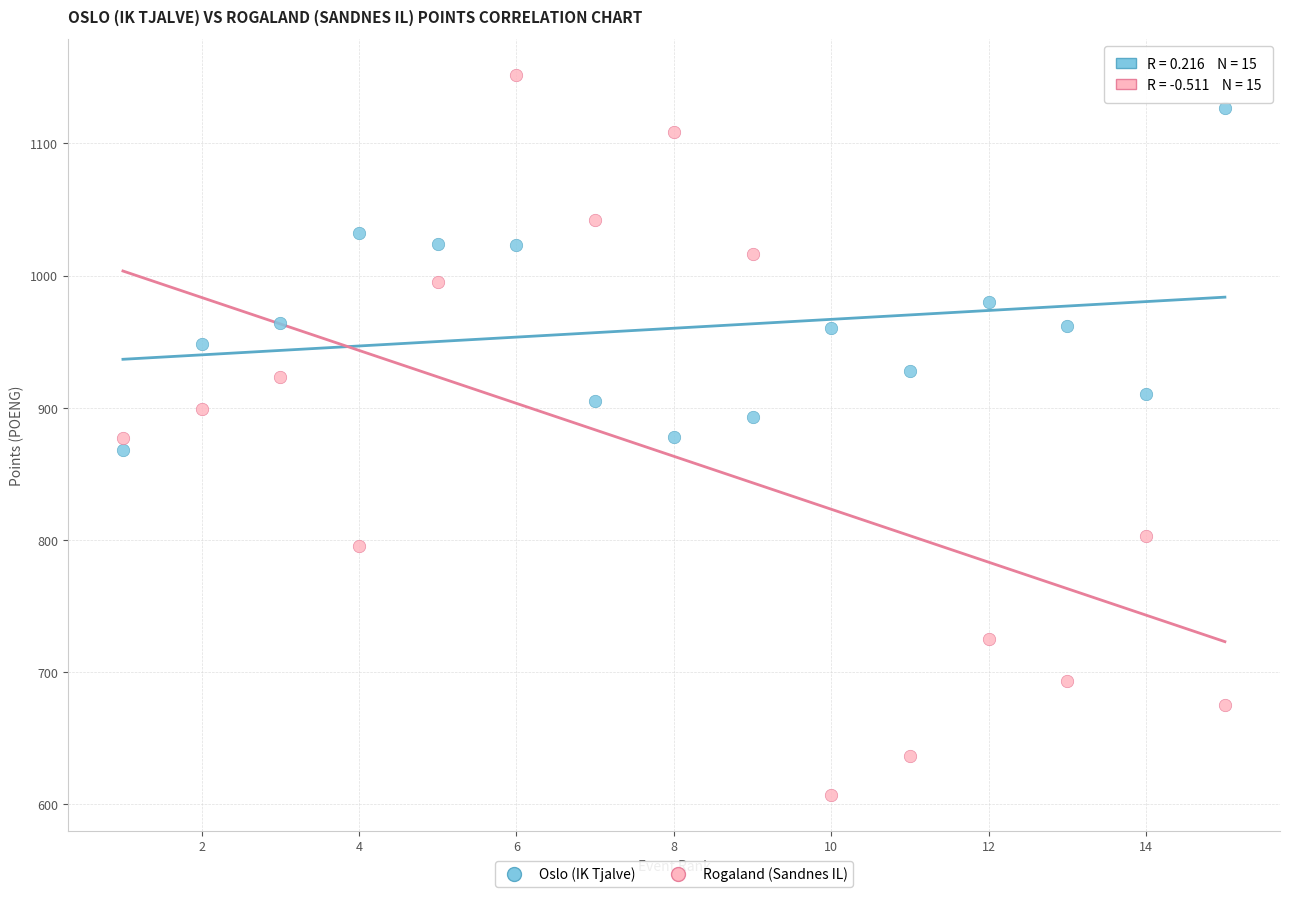

Which series has the largest Y range (max minus min)?

Rogaland (Sandnes IL)